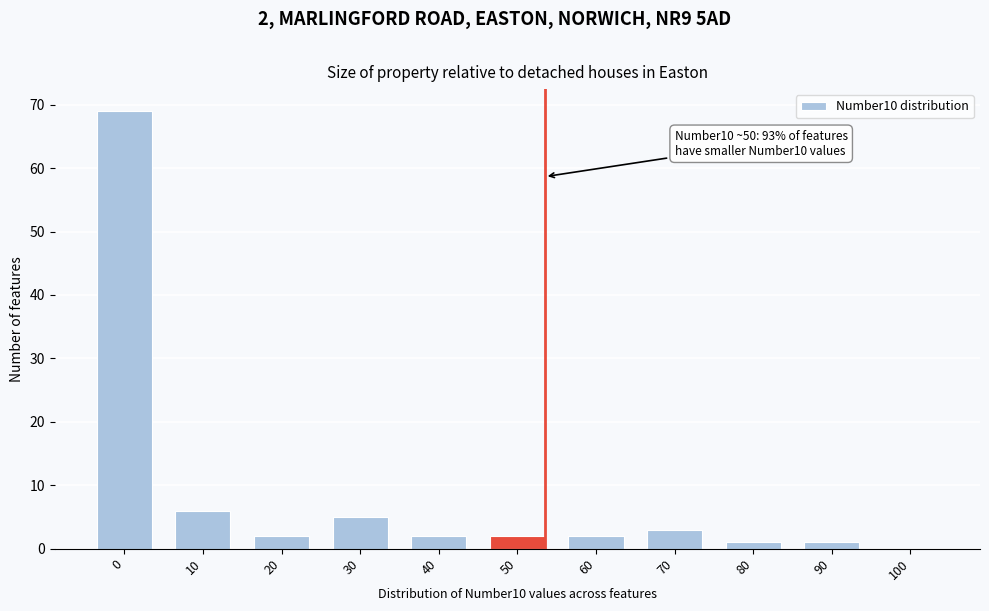

Reading left to right, what are all the values shown in this chart?

0=69	10=6	20=2	30=5	40=2	50=2	60=2	70=3	80=1	90=1	100=0